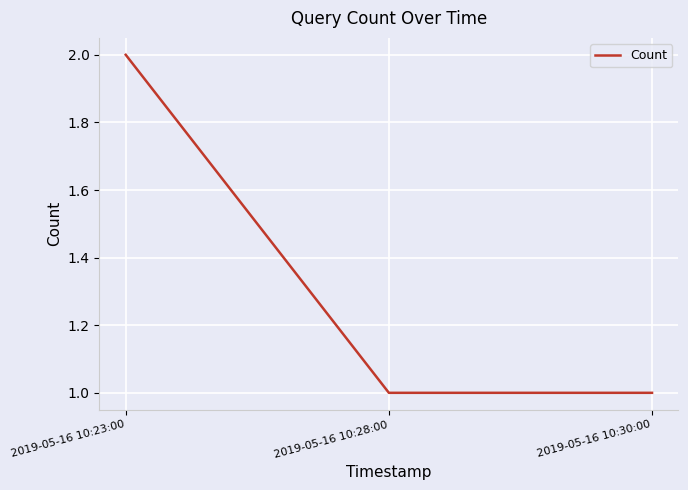

Approximately how many times larger is the value at 2019-05-16 10:28:00 compared to 2019-05-16 10:30:00?

1.0